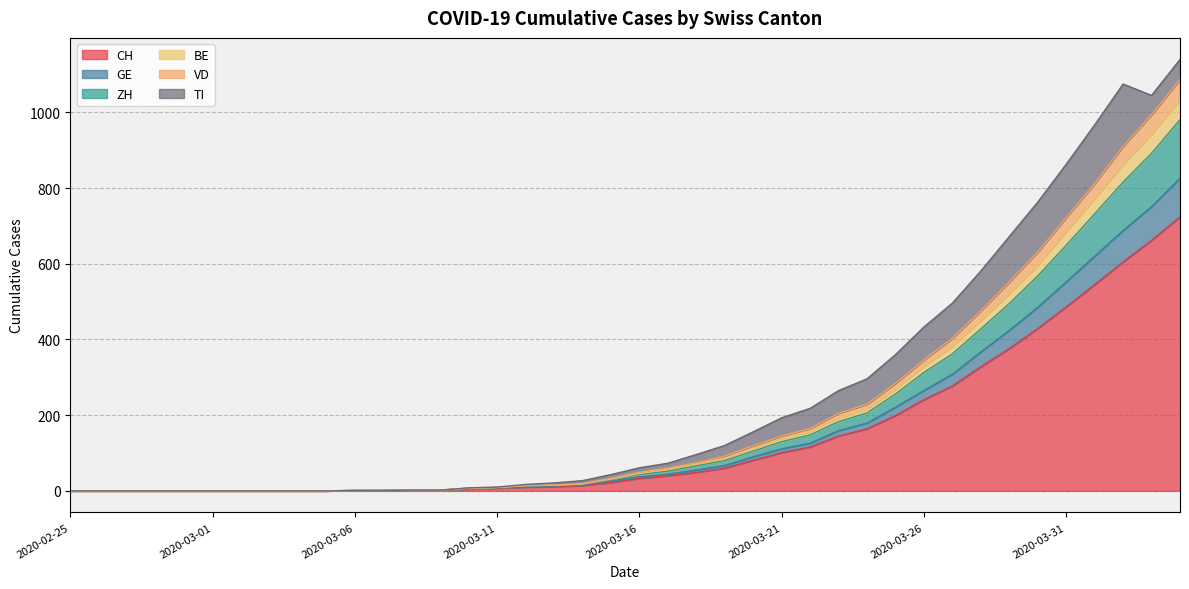

Does the chart display data point markers on the line(s)?

No